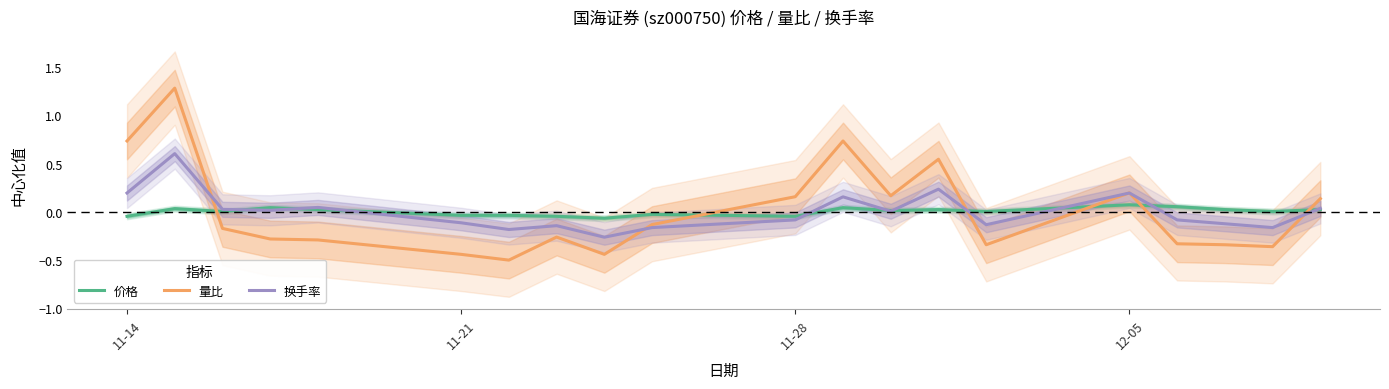

How many times do 价格 and 量比 cross each other?

6